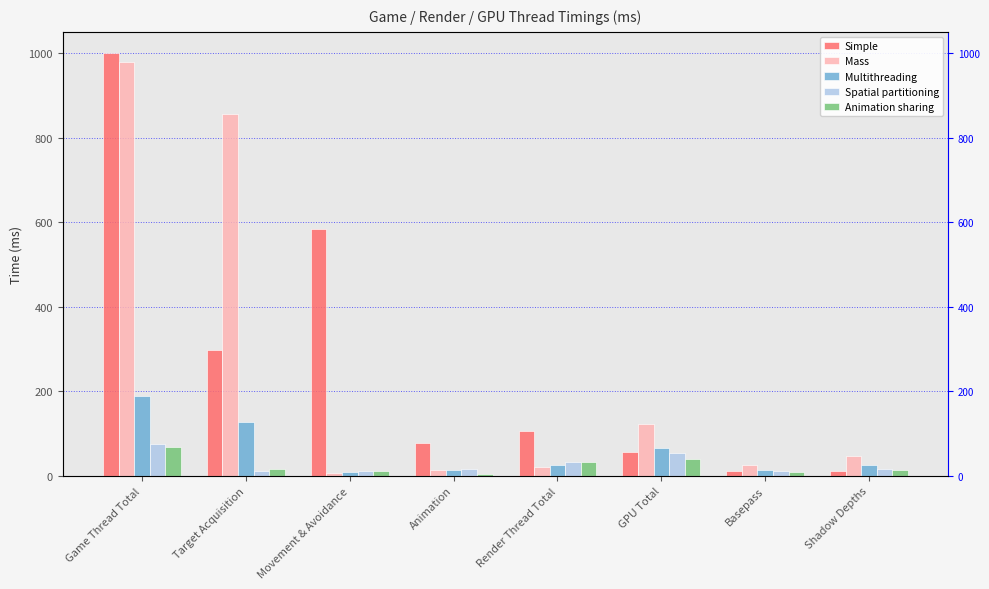

The Simple series shows 11.5 at Shadow Depths. True or false?

True